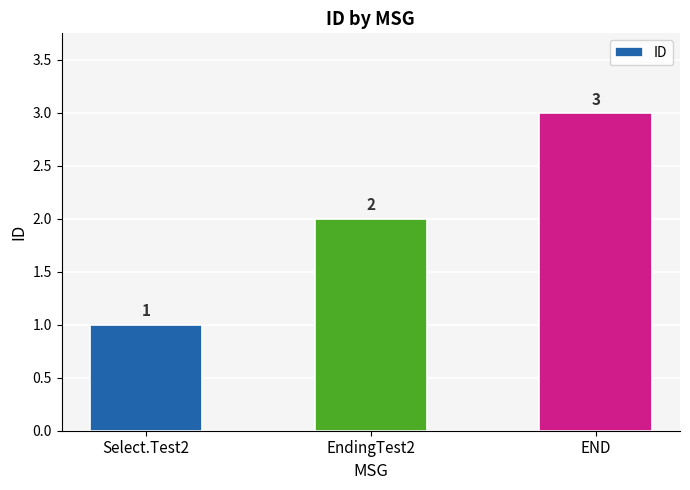

Reading right to left, list all the values displayed in this chart.

3	2	1